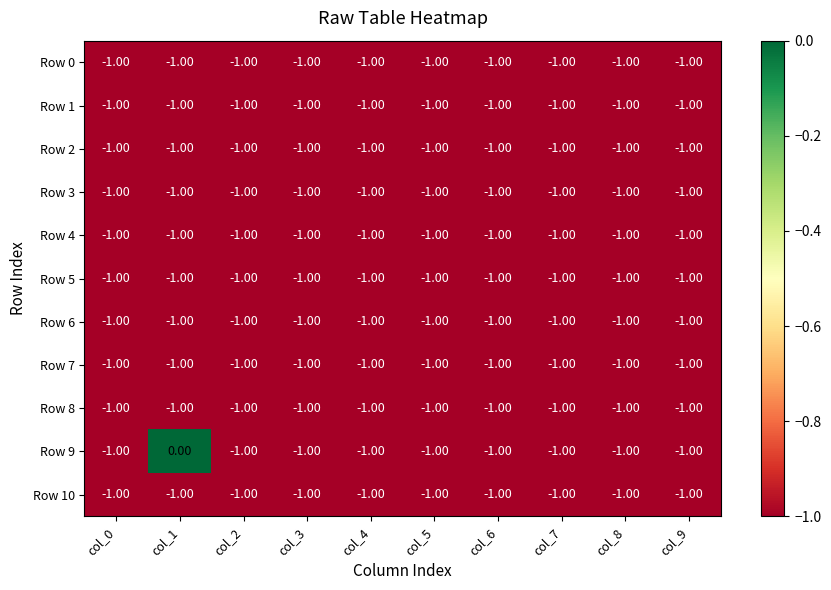

Which series has the largest range (max minus min)?

Row 9